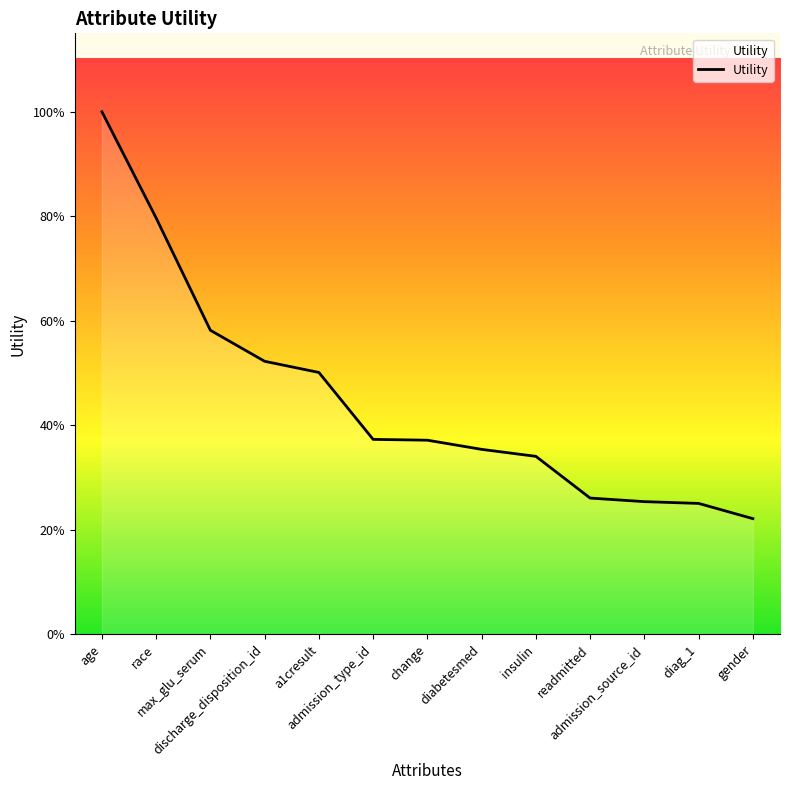

Is it true that the value at max_glu_serum is 1.2?

False